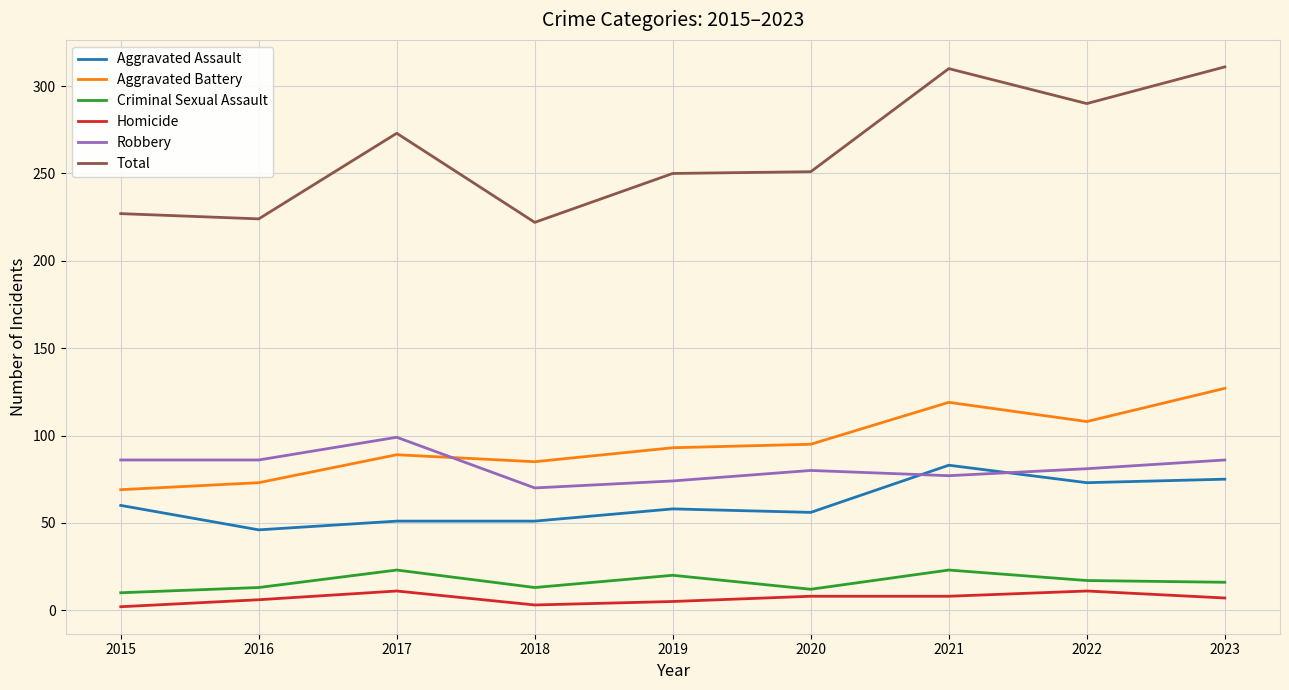

What is the maximum value for Homicide?

11